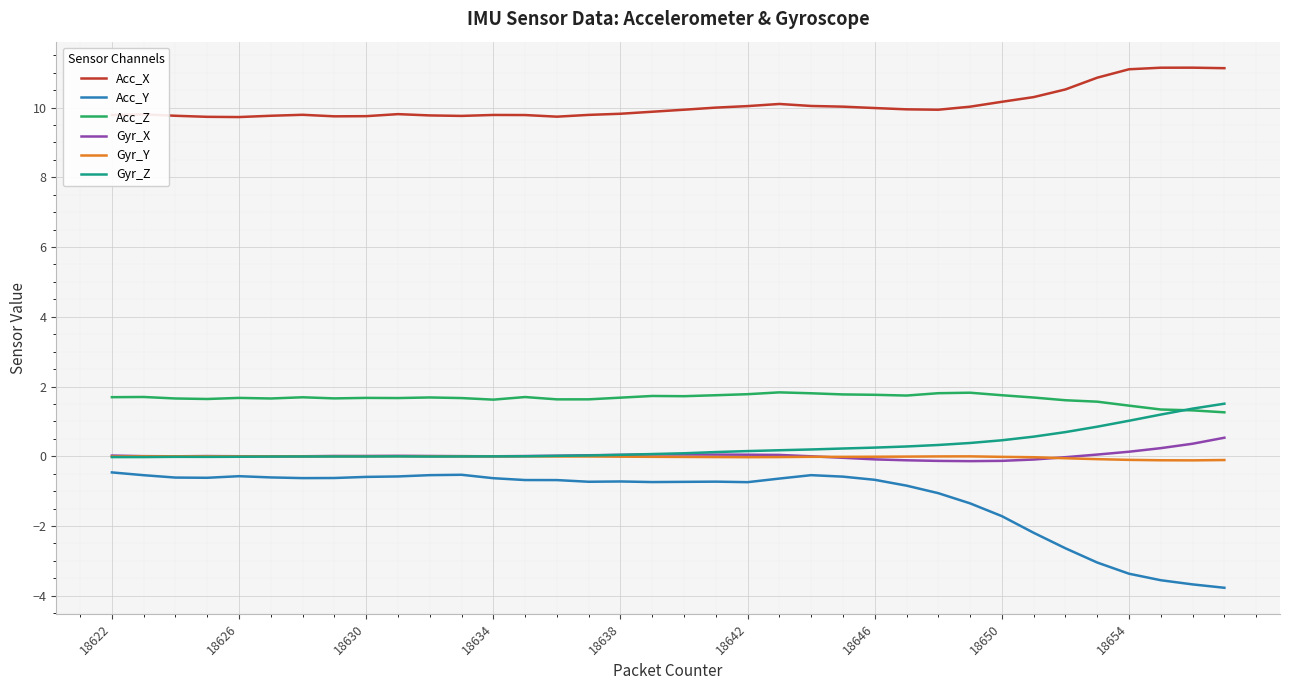

True or false: Acc_Z and Acc_Y cross at least once.

False